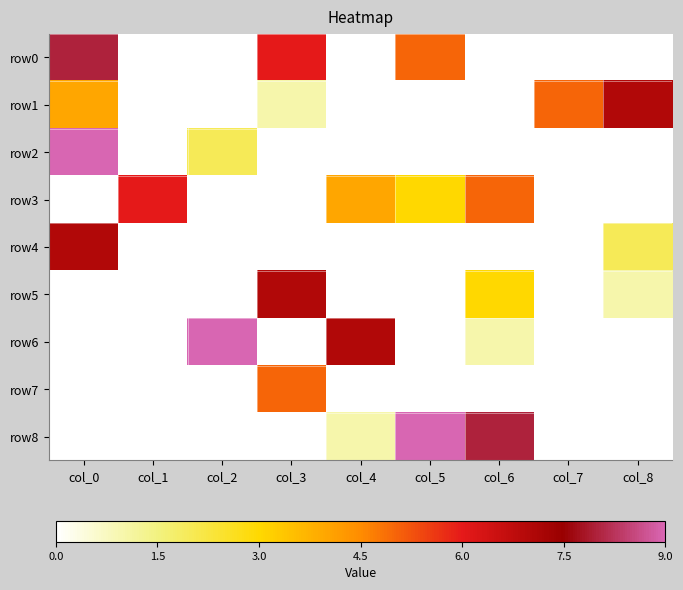

What is the spread (max minus min) of values at col_6?

8